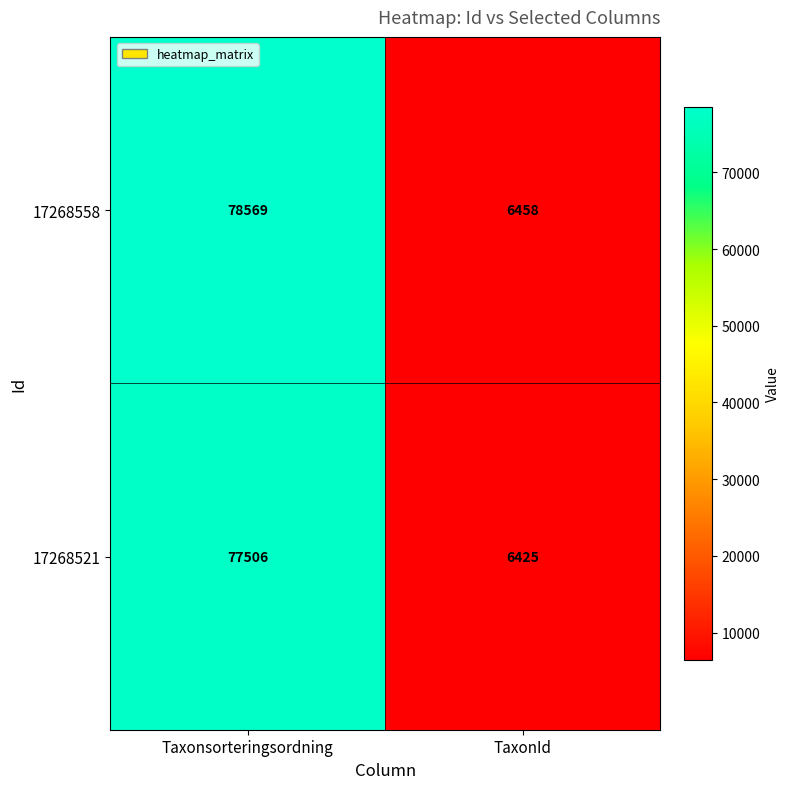

What is the minimum value shown in the chart?

6425